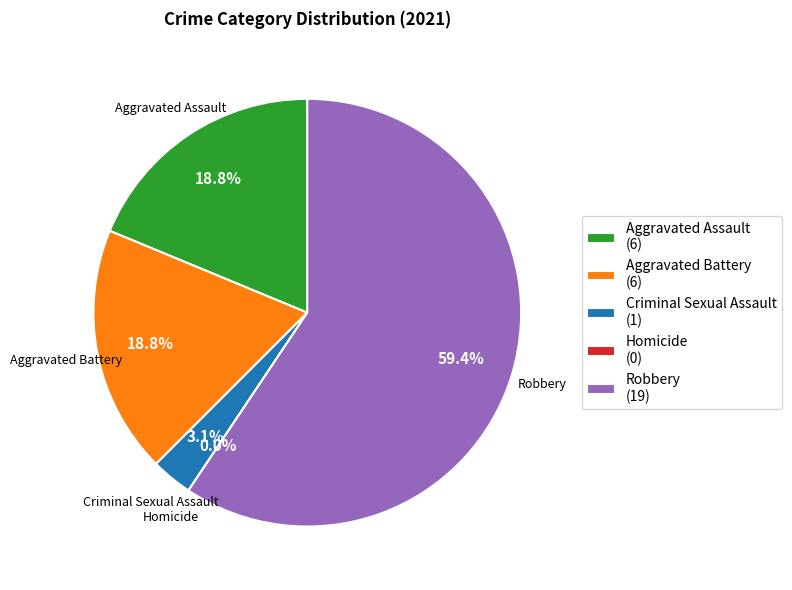

Which slice is the smallest?

Homicide